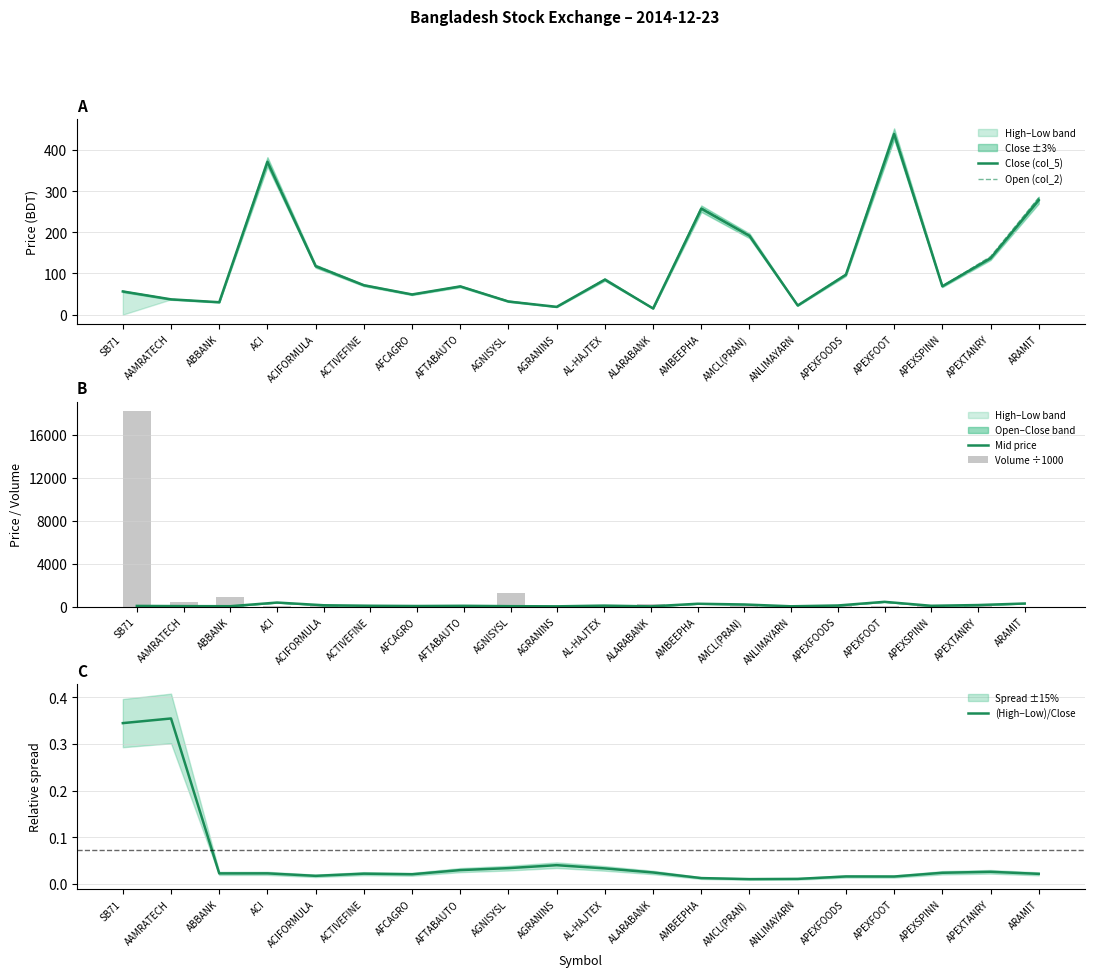

True or false: Volume ÷1000 has a value of 22.1 at APEXSPINN.

False